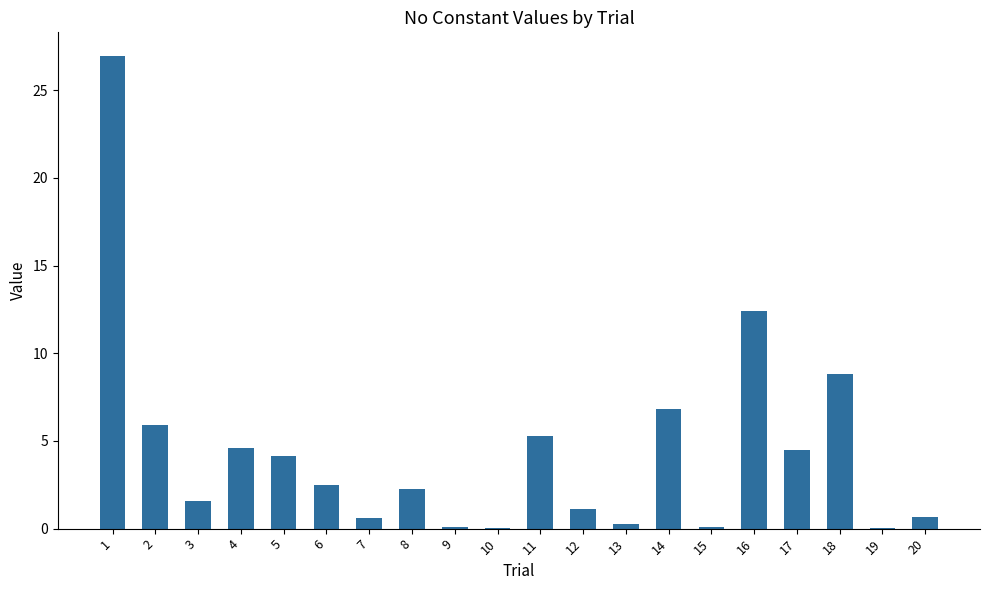

Approximately how many times larger is the value at 5 compared to 11?

0.8